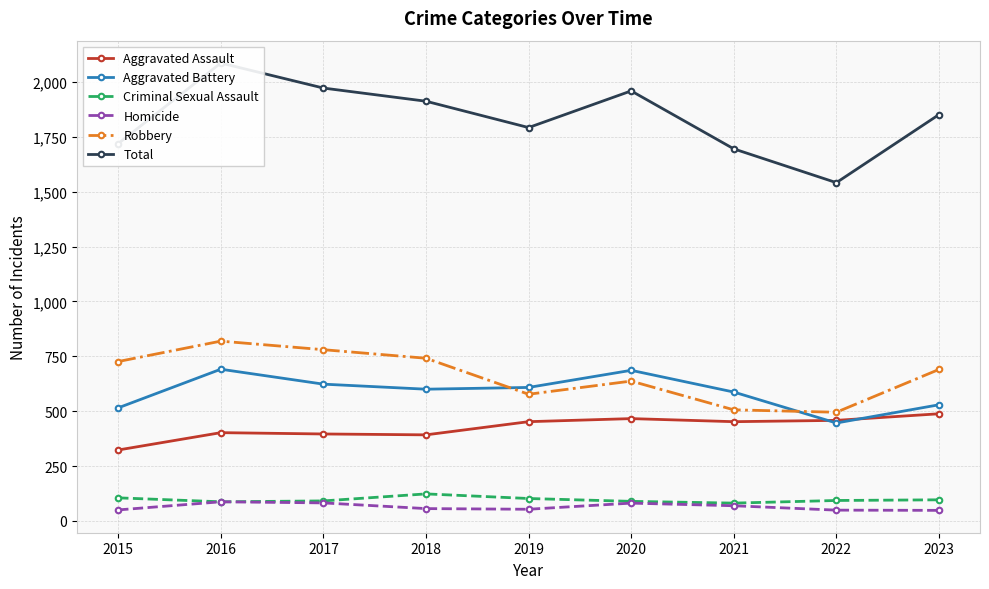

Where is Robbery nearest to the value 657?

2020